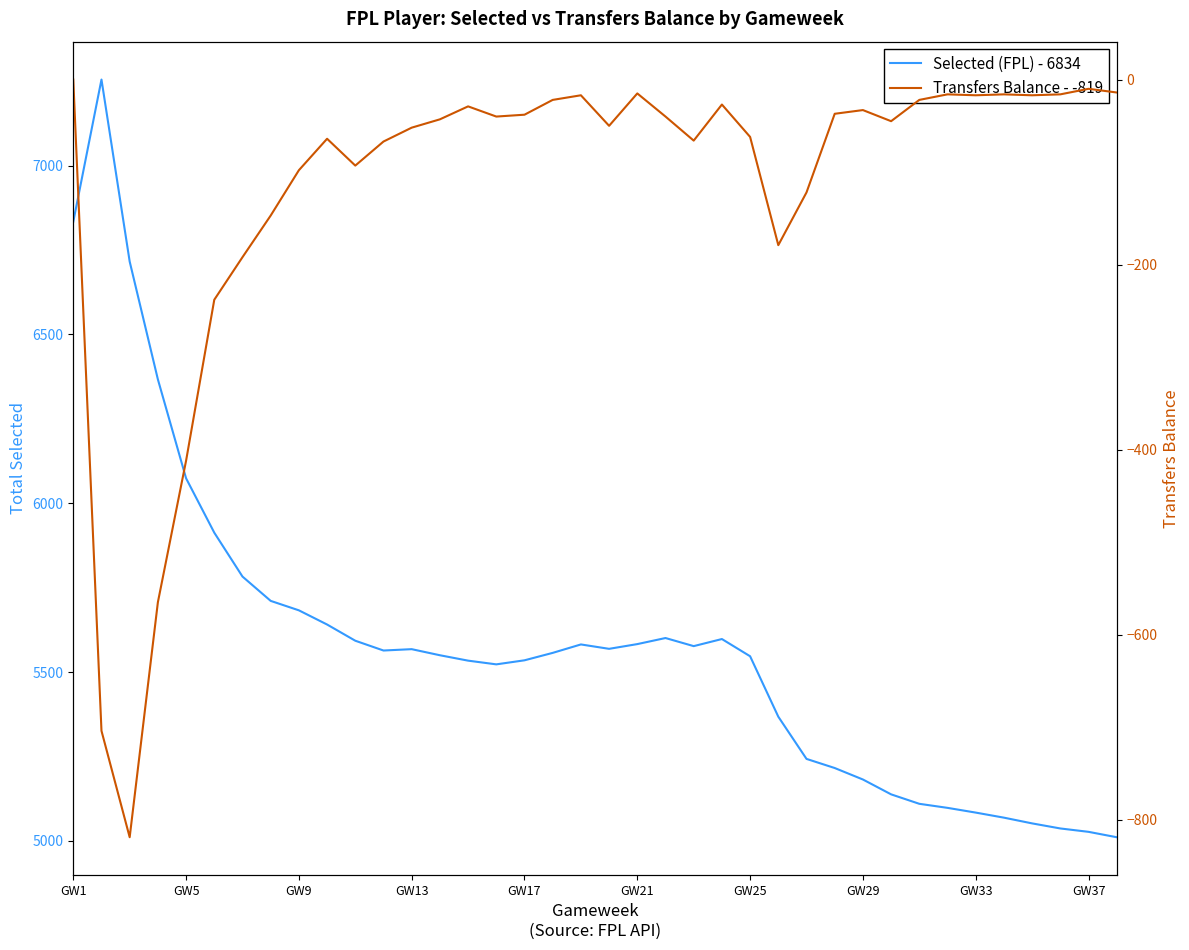

At how many categories does at least one series exceed 4147?

38